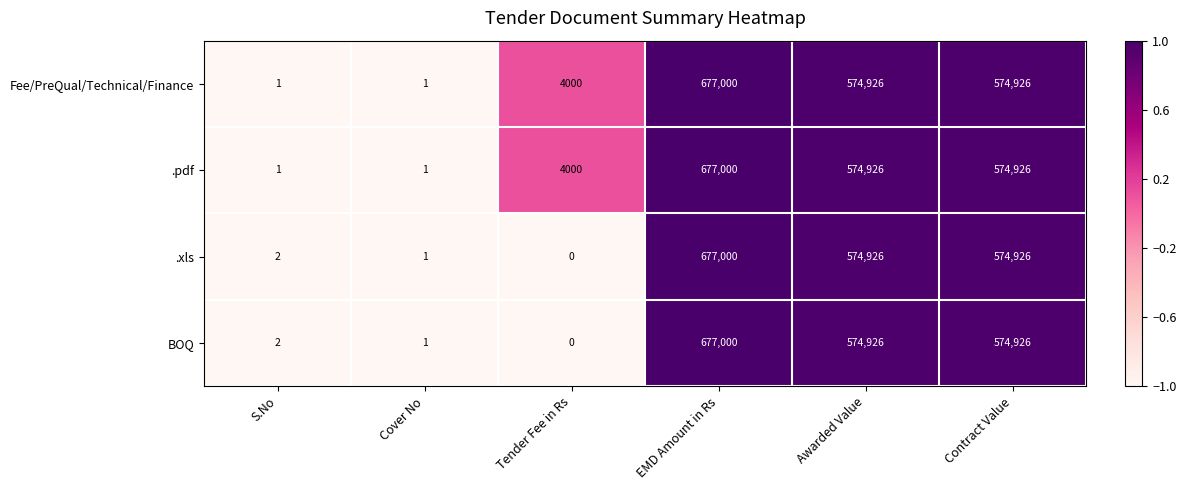

Reading left to right, list all the values displayed in this chart.

Fee/PreQual/Technical/Finance: 1	1	4000	677000	574926	574926
.pdf: 1	1	4000	677000	574926	574926
.xls: 2	1	0	677000	574926	574926
BOQ: 2	1	0	677000	574926	574926